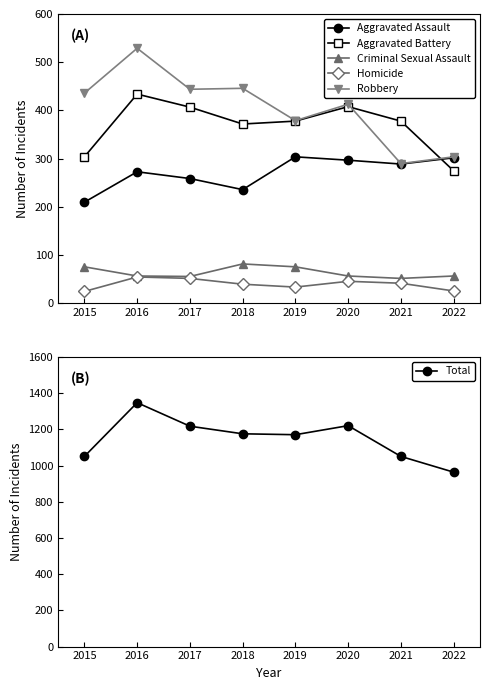

Is the value of Homicide at 2017 greater than the value of Criminal Sexual Assault at 2018?

No